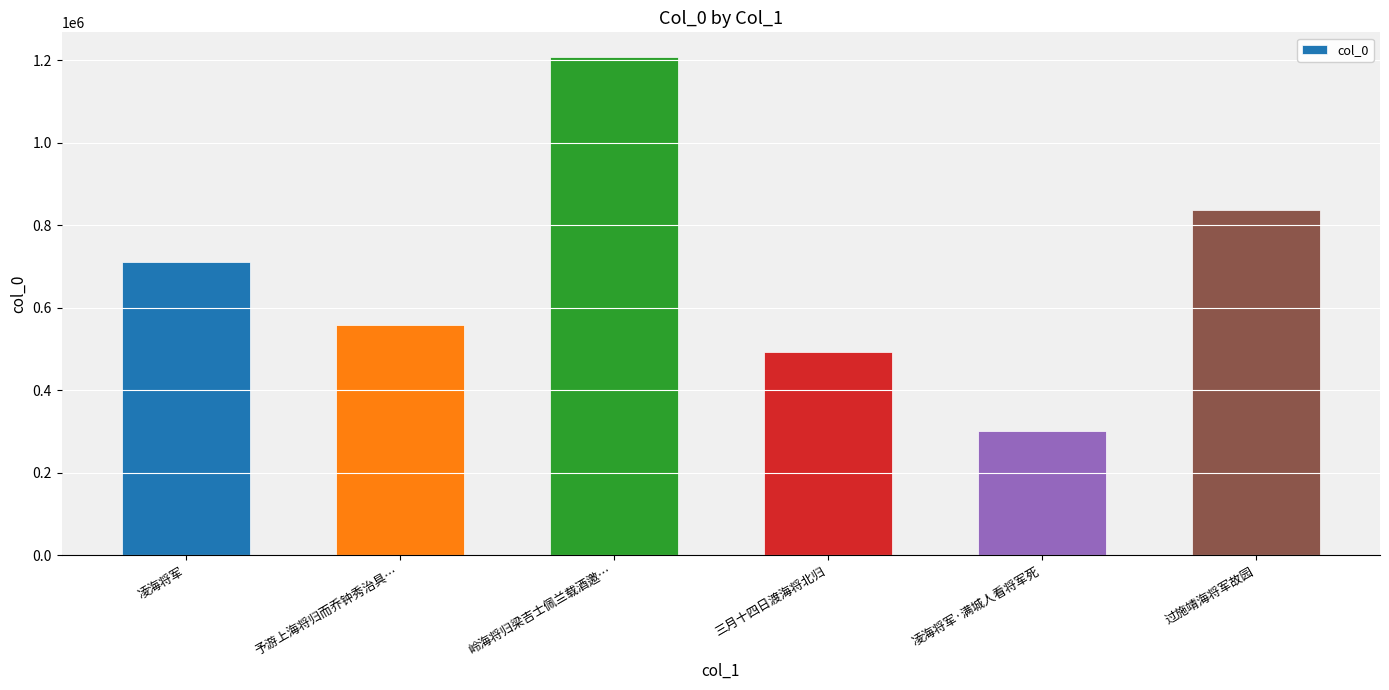

Does the chart contain any negative values?

No